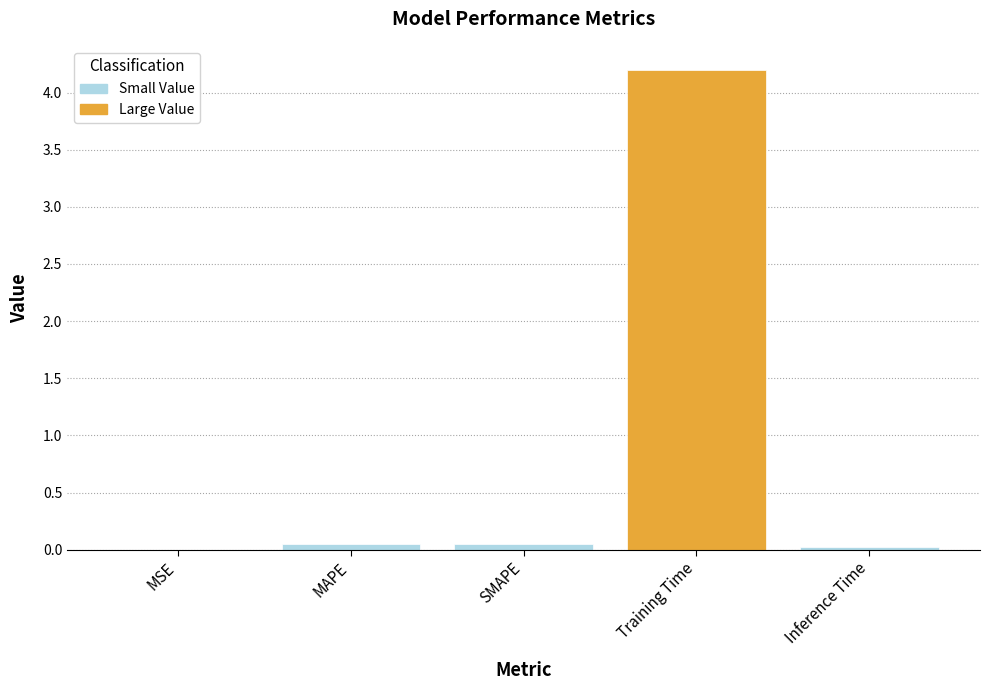

Is it true that the value at Inference Time is 0.0?

True